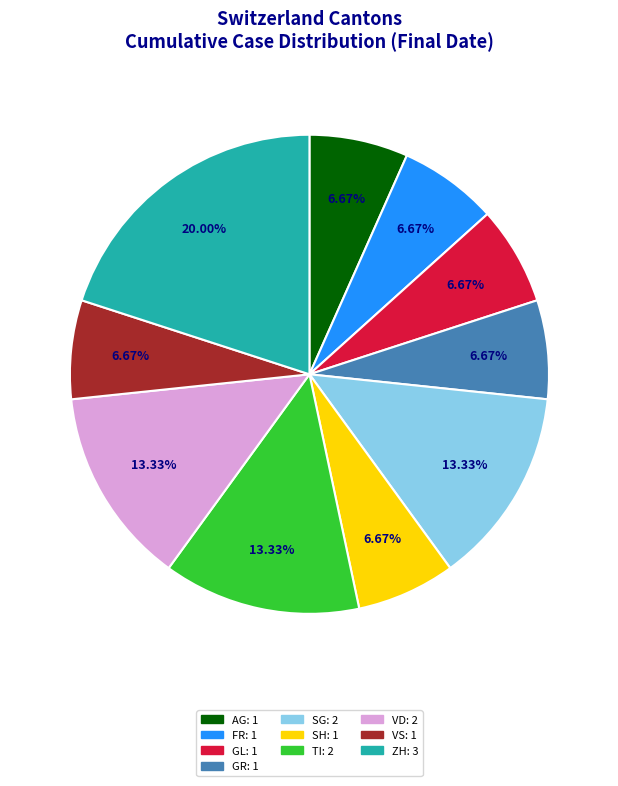

Does any single category account for the majority?

No